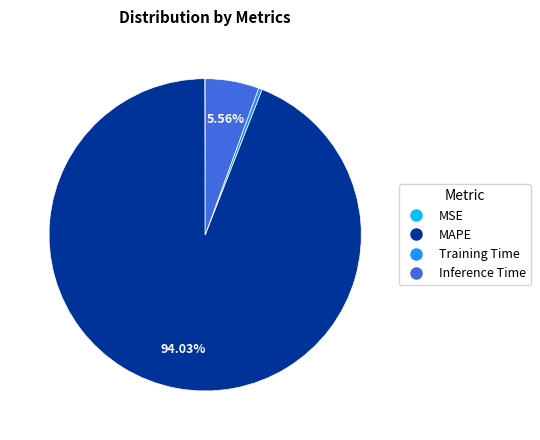

Which category has the biggest portion of the pie?

MAPE